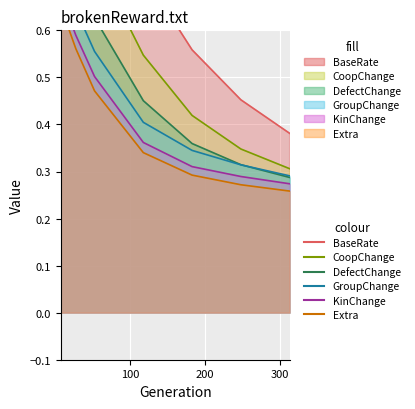

True or false: KinChange_line and GroupChange_line cross at least once.

False